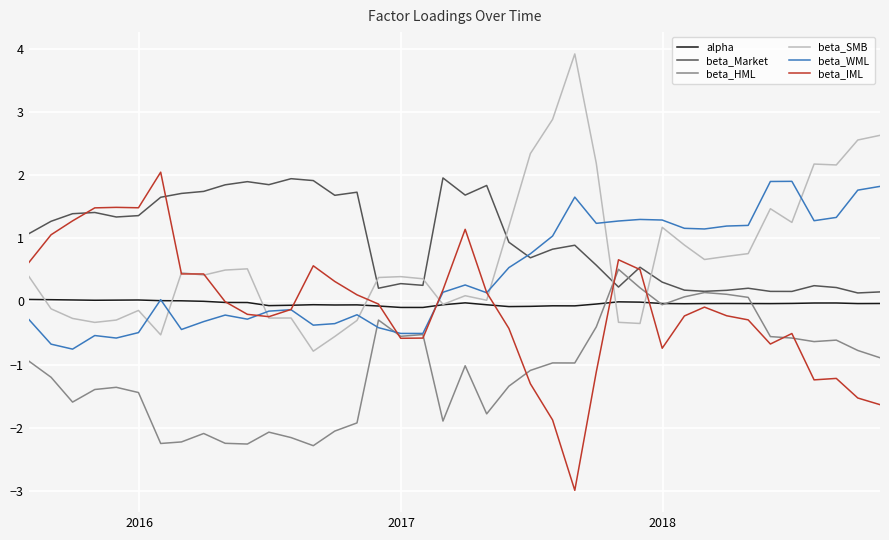

What is the maximum value shown in the chart?

3.9